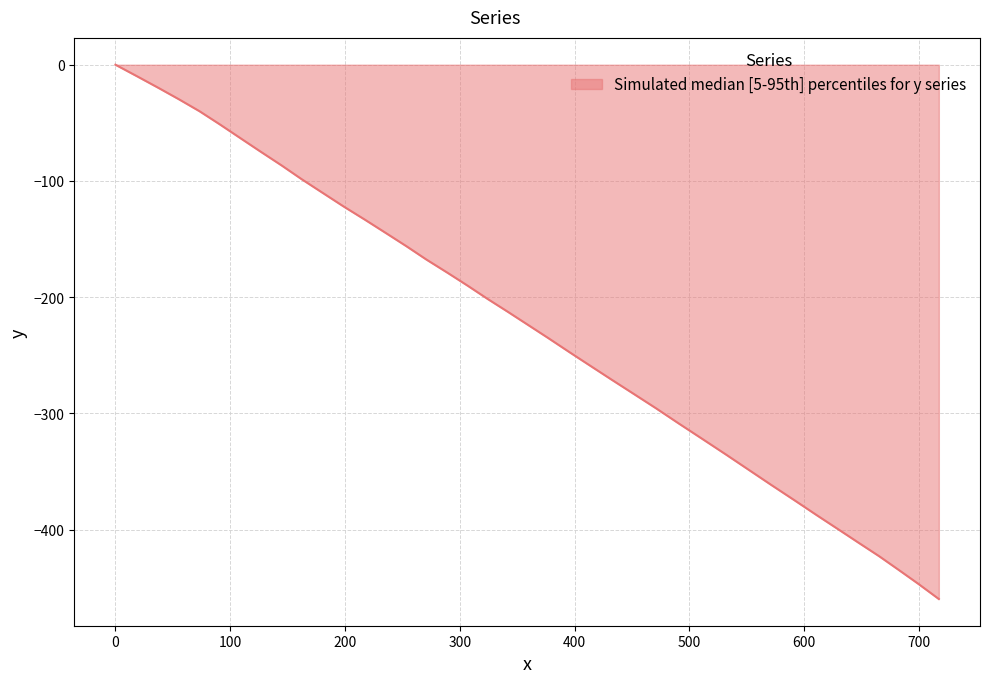

Does the chart display data point markers on the line(s)?

No